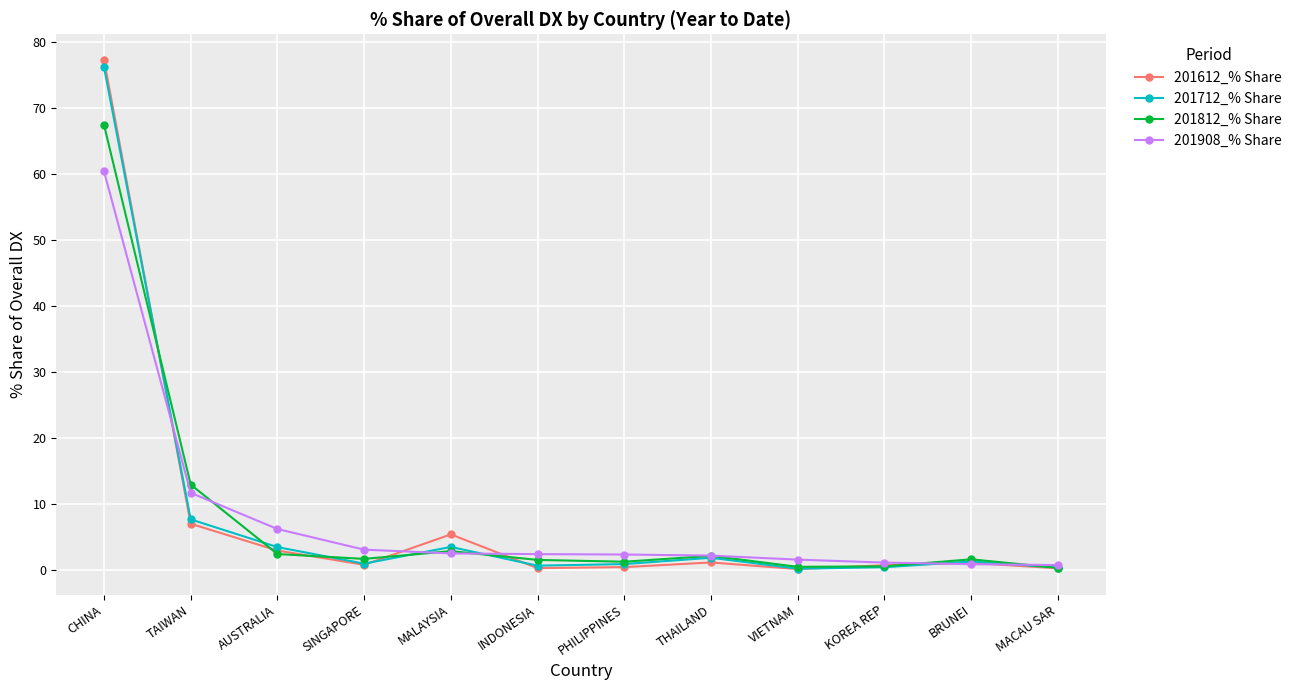

What is the label of the 7th point from the left?

PHILIPPINES